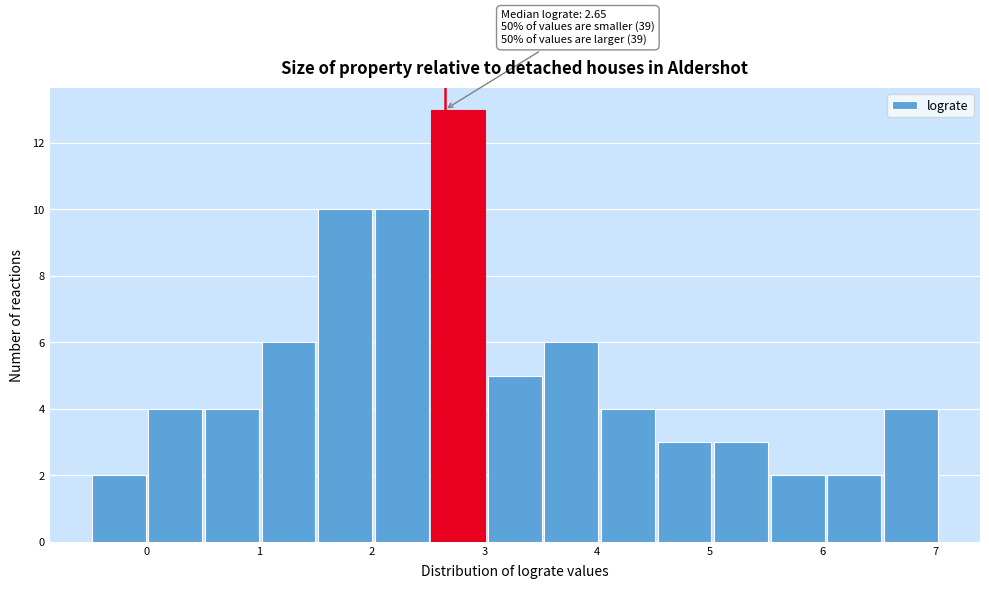

Which range on the x-axis has the tallest bar?

2.5 to 3.0